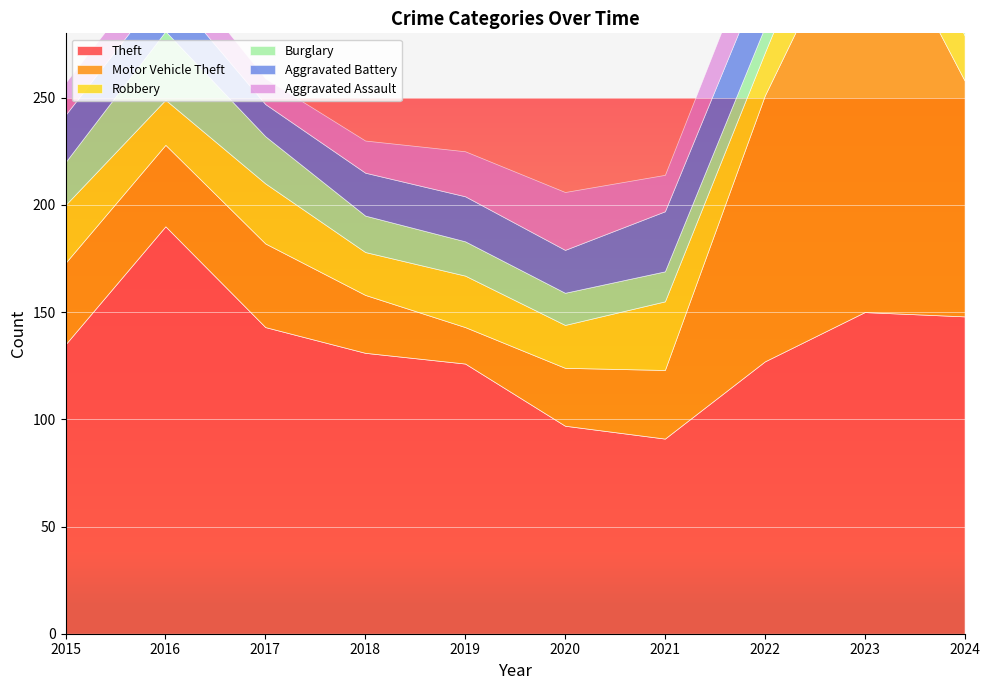

Reading left to right, what are all the values shown in this chart?

Theft: 135	190	143	131	126	97	91	127	150	148
Motor Vehicle Theft: 38	38	39	27	17	27	32	124	197	110
Robbery: 27	21	28	20	24	20	32	20	37	21
Burglary: 20	32	22	17	16	15	14	12	7	15
Aggravated Battery: 22	21	15	20	21	20	28	27	26	29
Aggravated Assault: 15	15	12	15	21	27	17	22	28	26